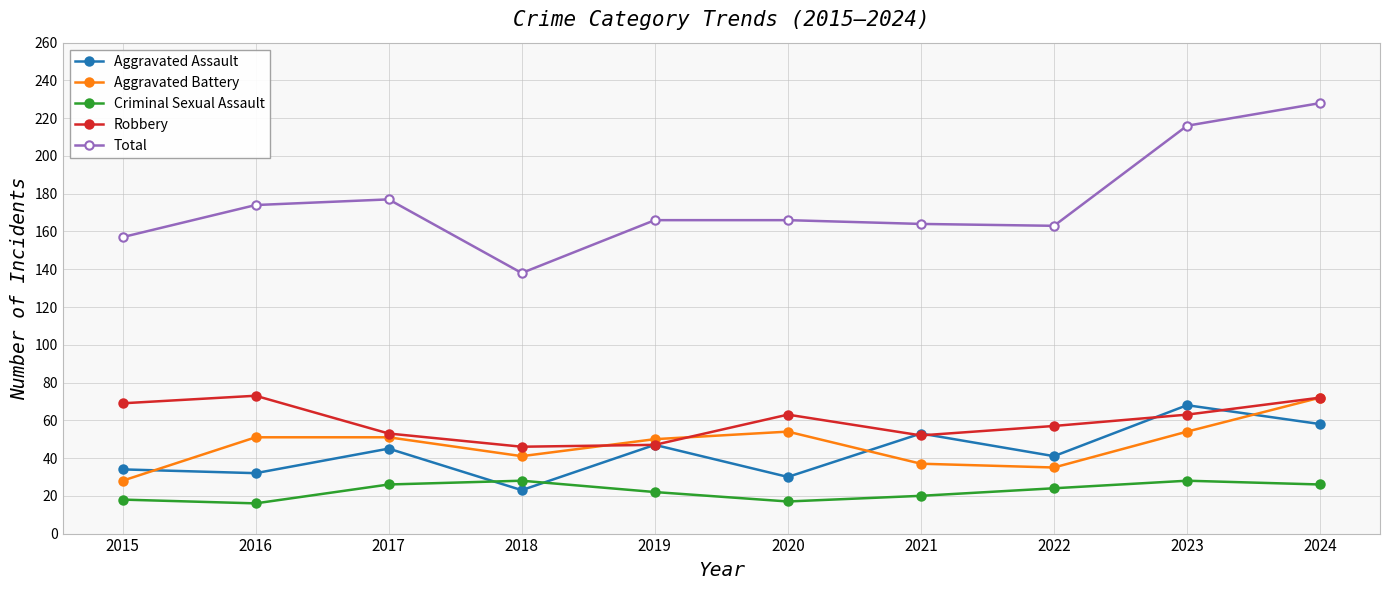

Which series has the largest total across all categories?

Total